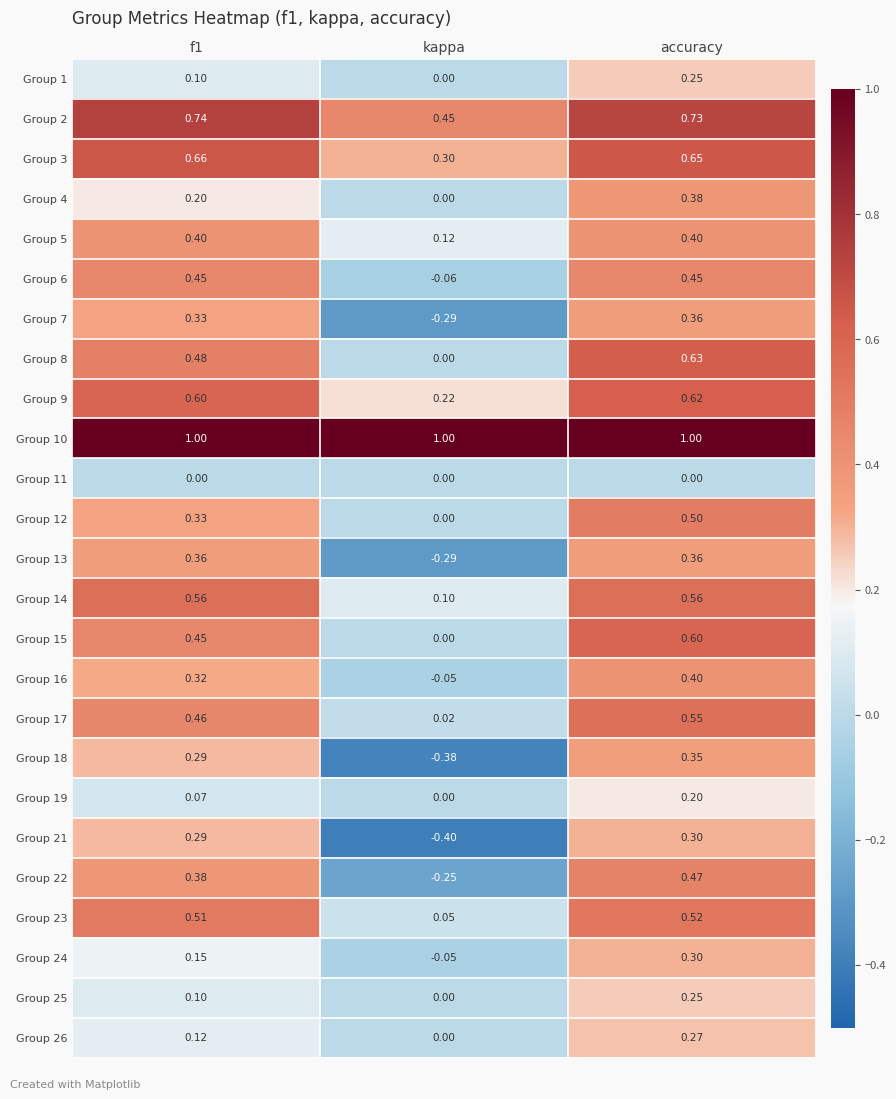

At which category is the sum across all series the highest?

accuracy